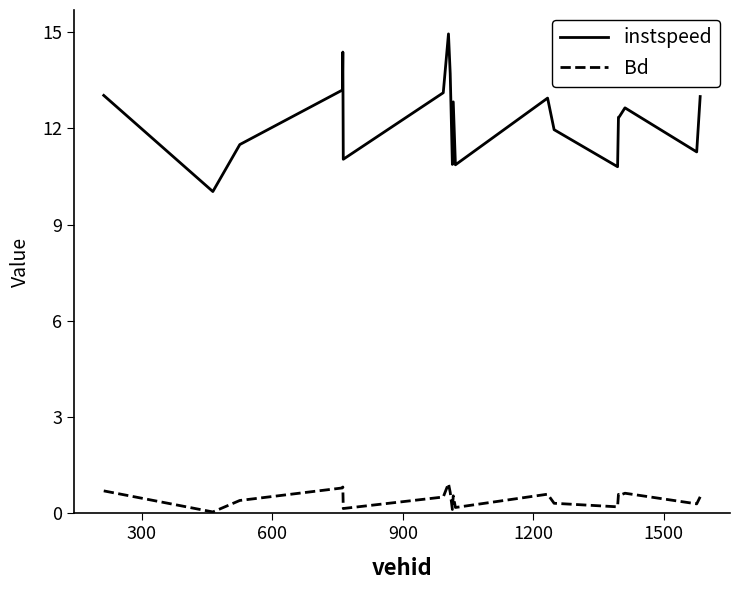

What is the greatest value displayed?

14.9